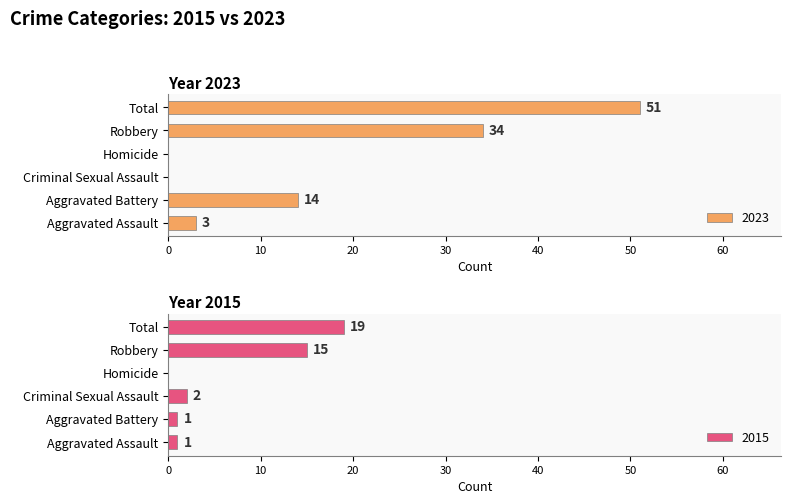

What is the highest value of the 2023 series?

51